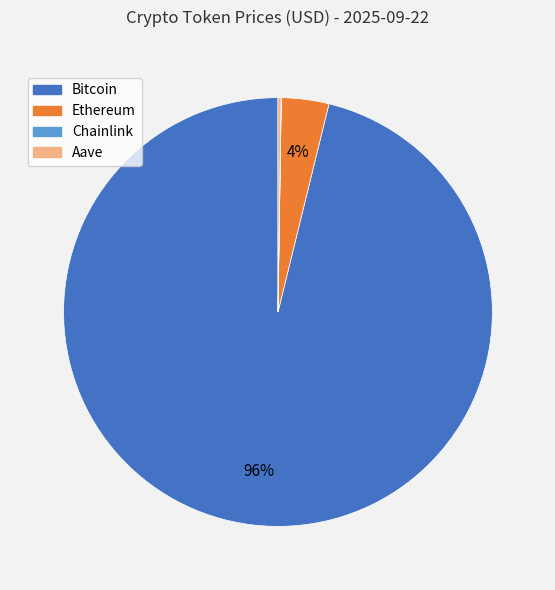

Which category accounts for the majority?

Bitcoin